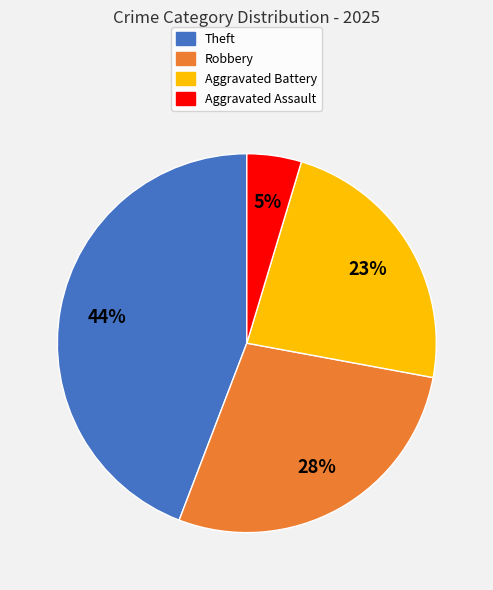

To the nearest percent, what is the average slice percentage?

25%